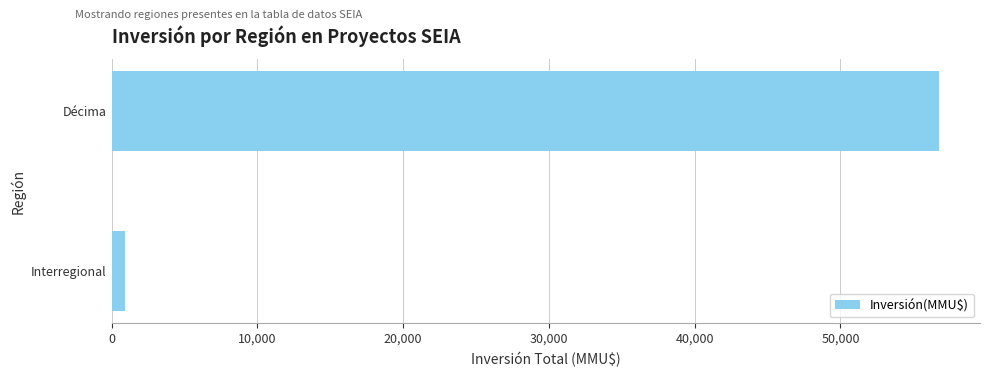

How many distinct data groups are displayed?

1